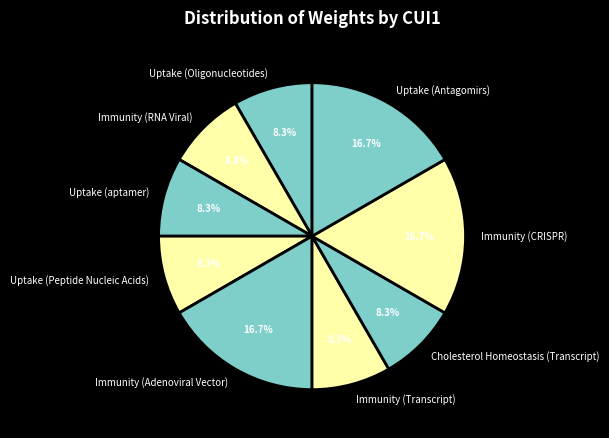

Is there any slice that represents more than half of the pie?

No